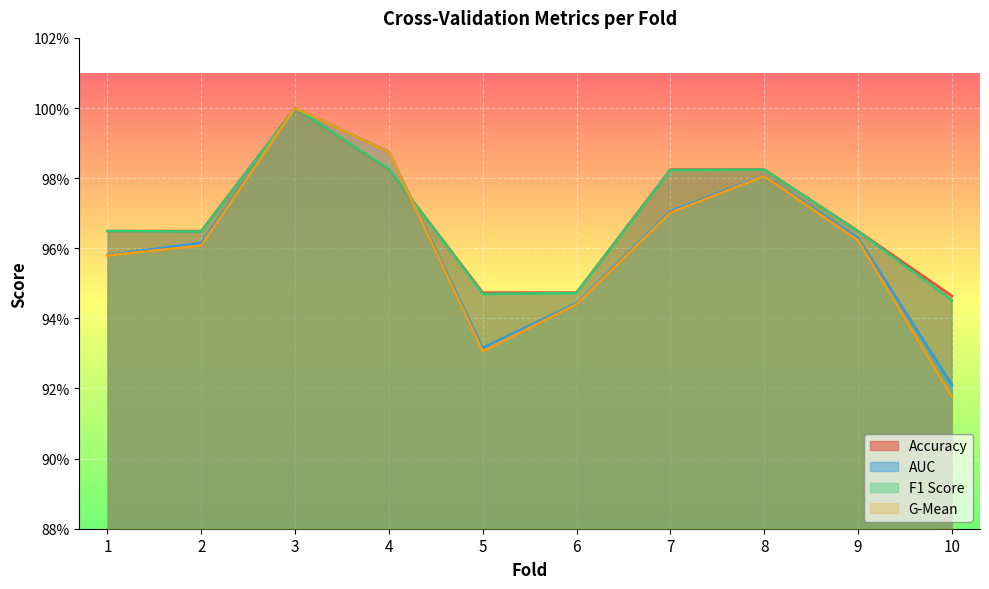

True or false: auc has more than 2 points higher than both neighbors.

False